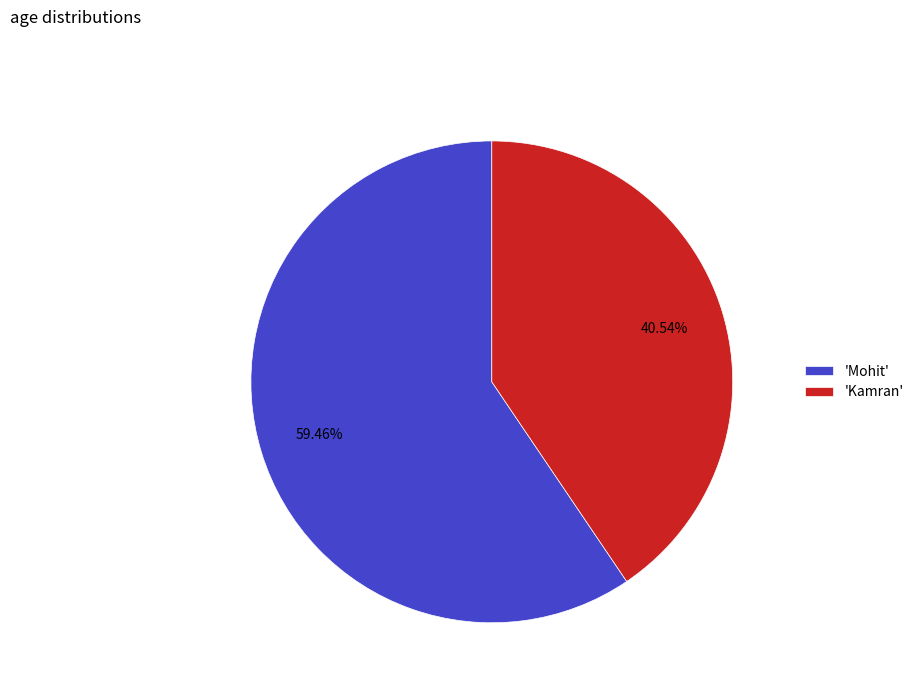

Which slice represents more than half of the pie?

'Mohit'